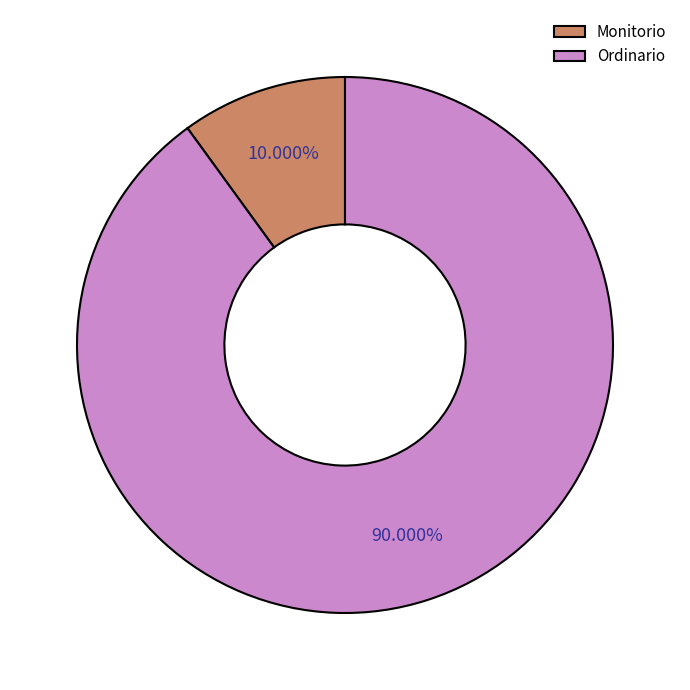

How many slices are in this pie chart?

2